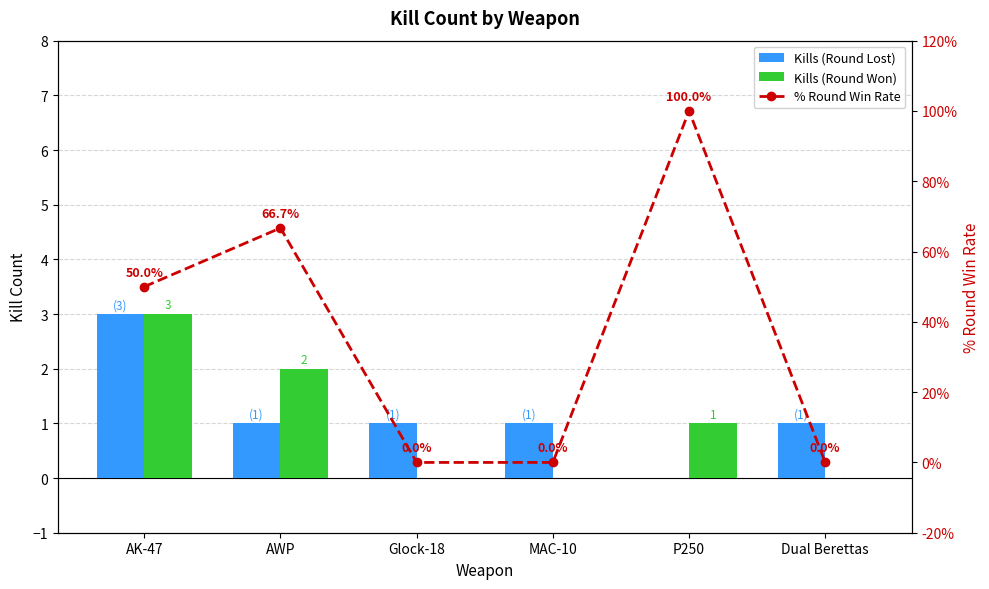

What is the value of the Kills (Round Lost) bar at the 6th from the left?

1.0